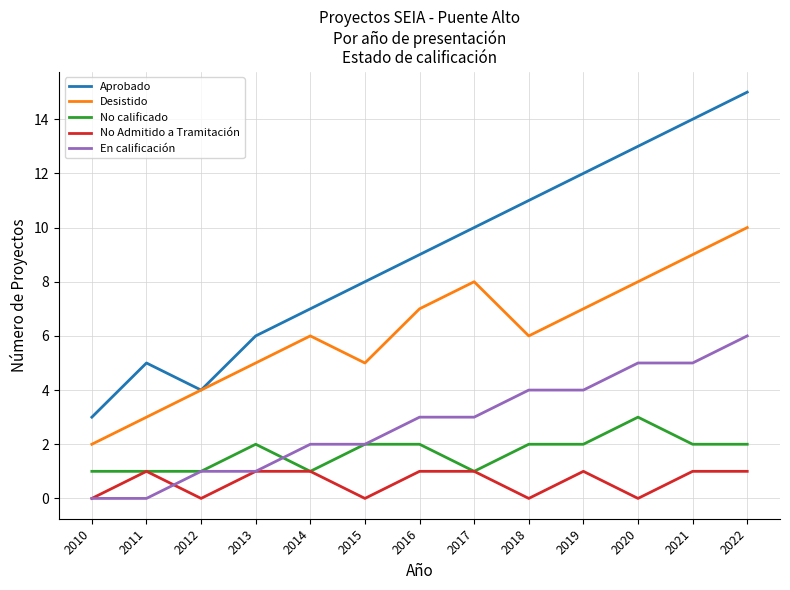

At which category does the chart reach its peak across all series?

2022